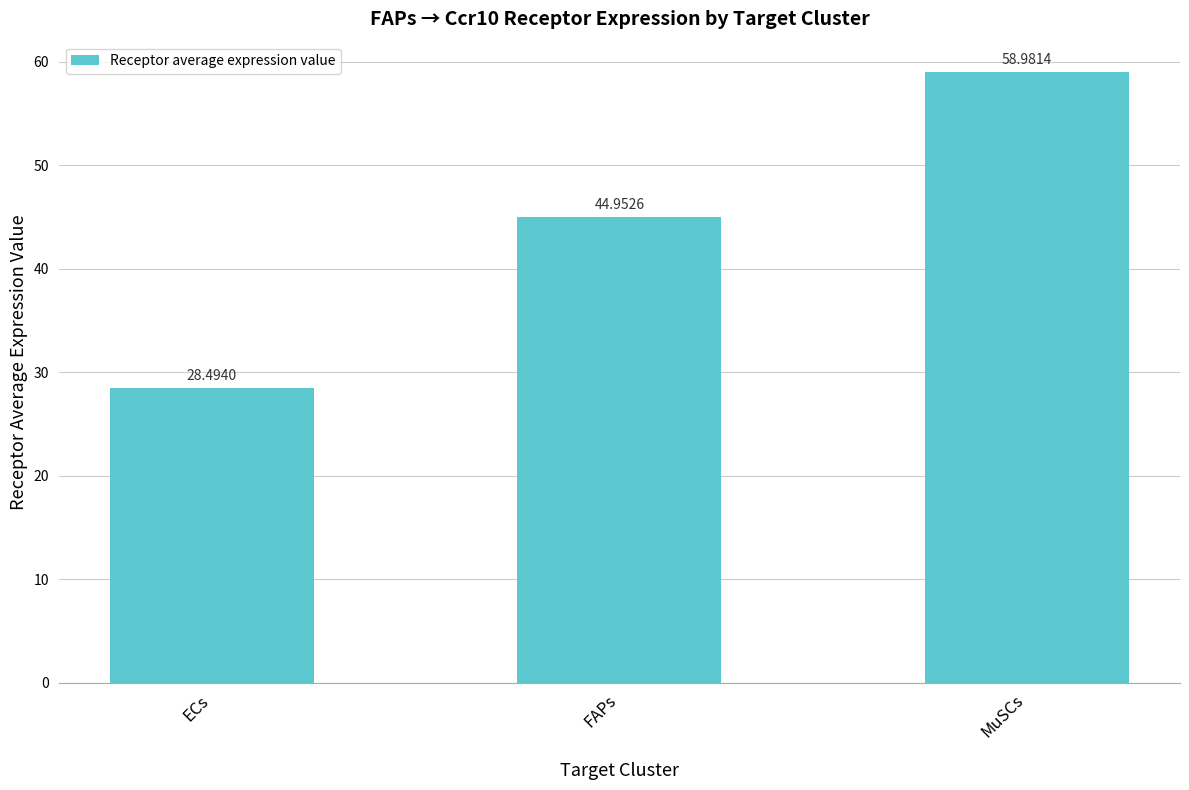

What is the difference between the values at FAPs and MuSCs?

14.0